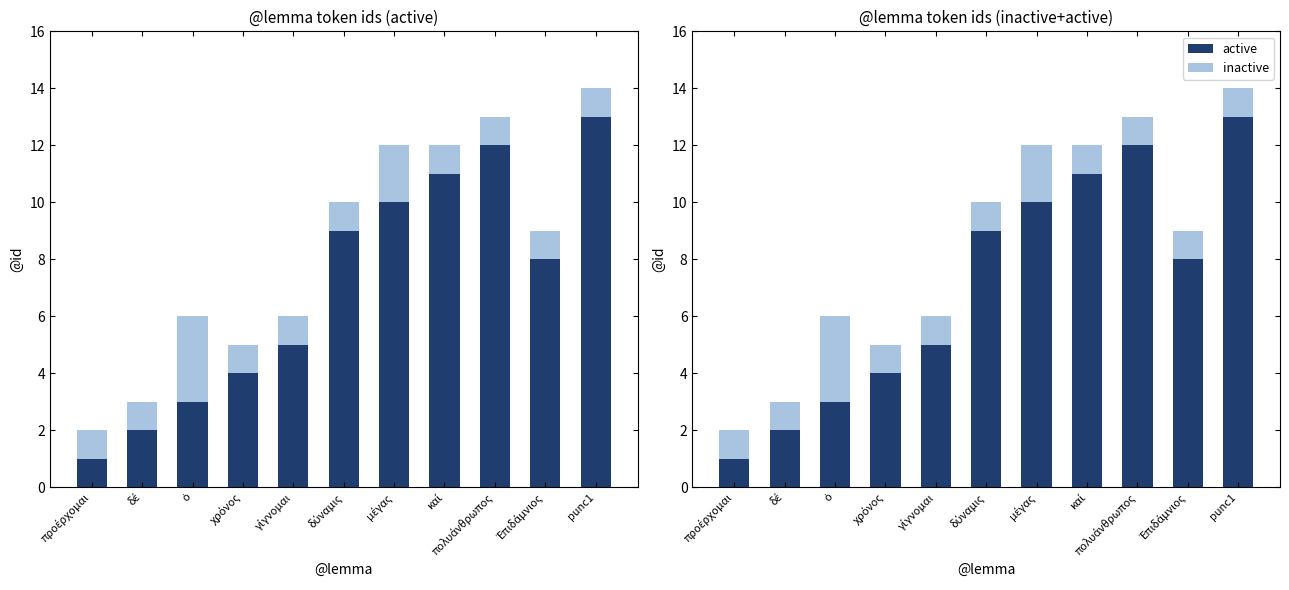

What is the spread (max minus min) of values at μέγας?

8